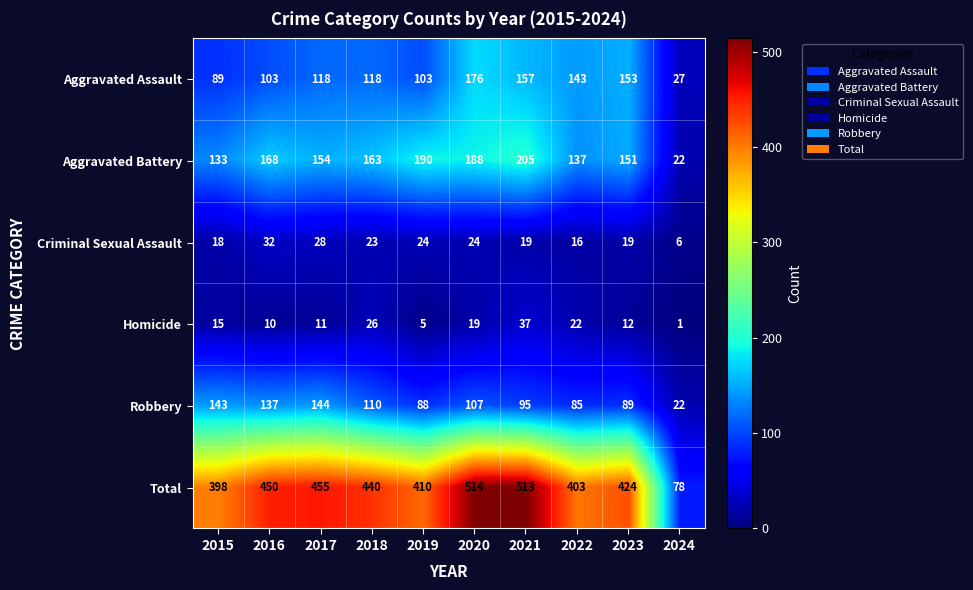

True or false: Aggravated Assault has a value of 45 at 2015.

False